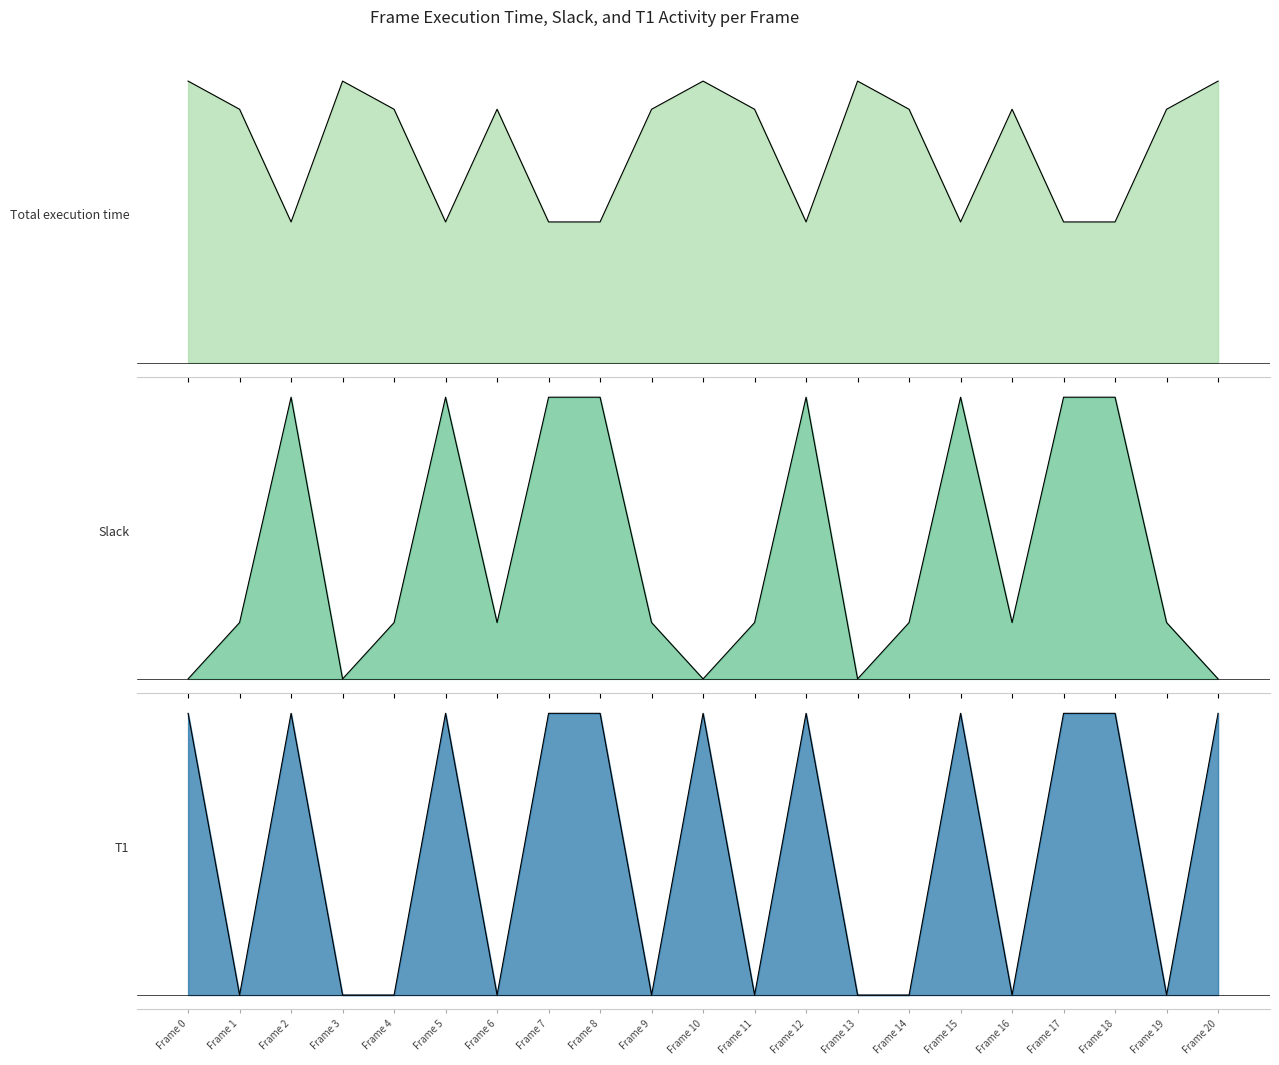

True or false: T1 and Slack cross at least once.

False